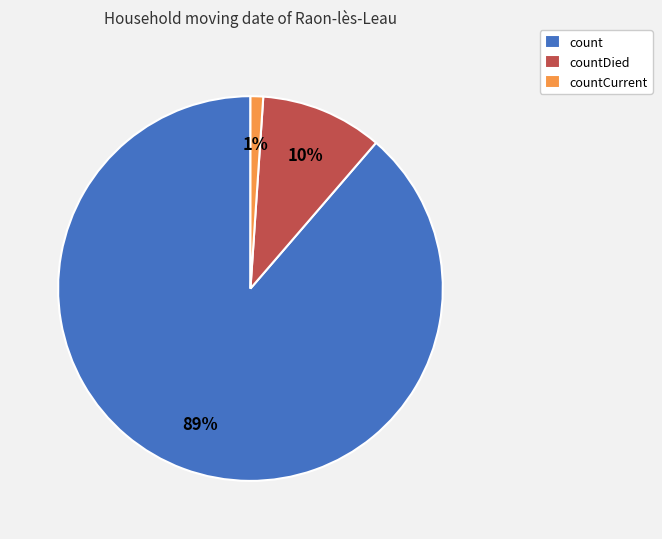

How many segments does this pie chart have?

3